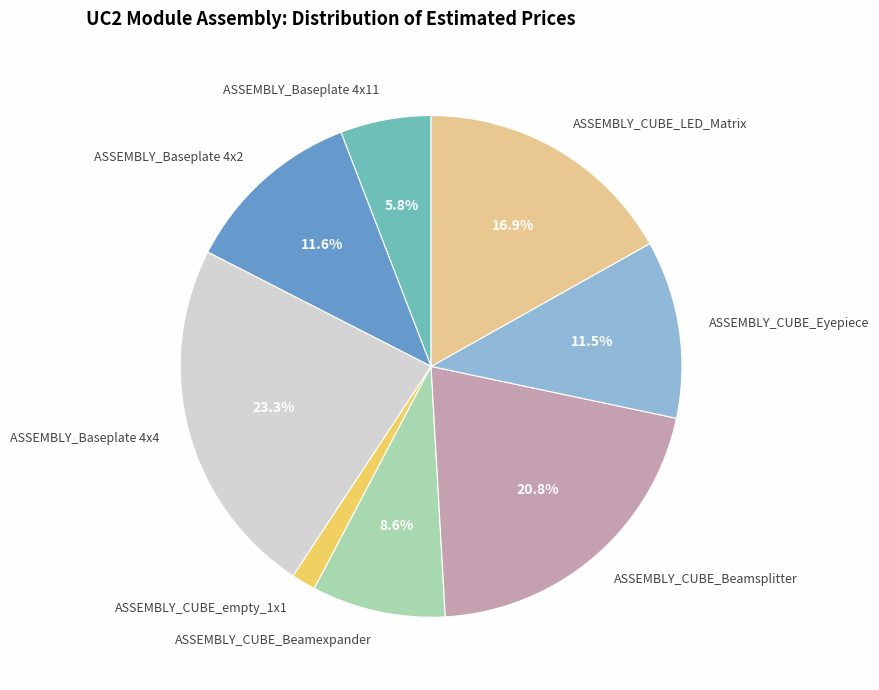

Between ASSEMBLY_CUBE_Beamsplitter and ASSEMBLY_CUBE_empty_1x1, which is larger?

ASSEMBLY_CUBE_Beamsplitter